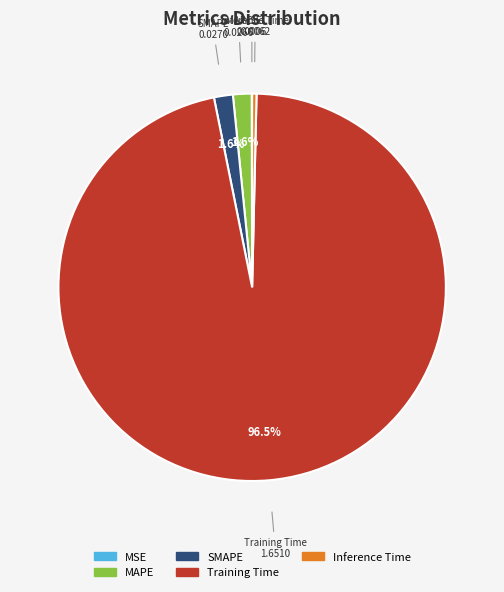

Which category has the biggest portion of the pie?

Training Time